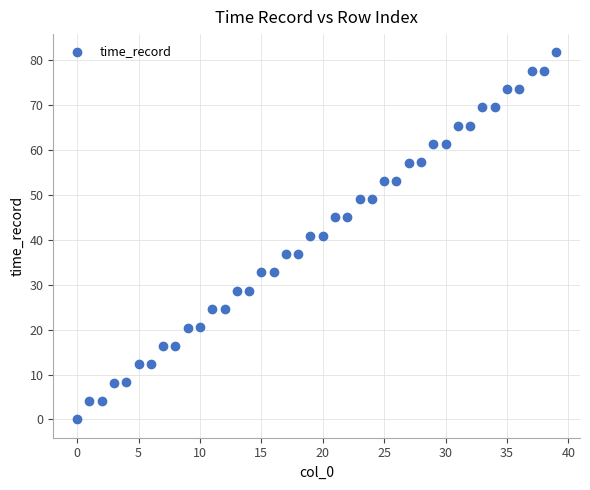

What is the range of Y values (max minus min)?

81.8